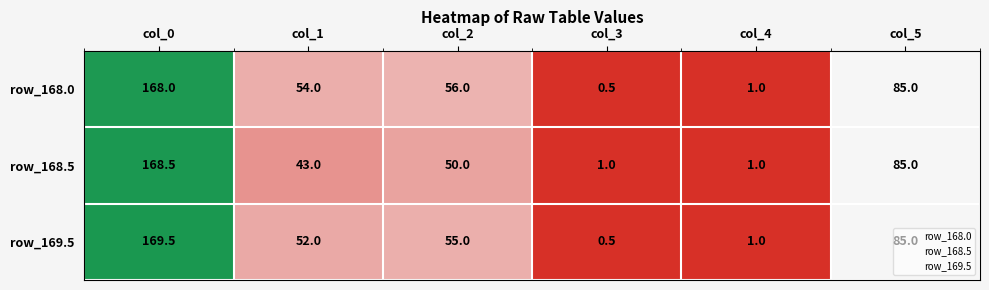

What is the maximum value shown in the chart?

169.5